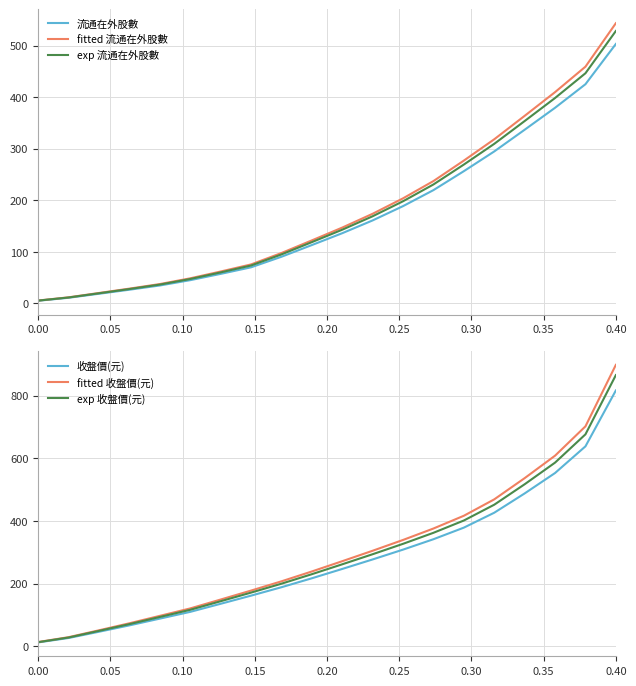

How many categories are shown in the chart?

20